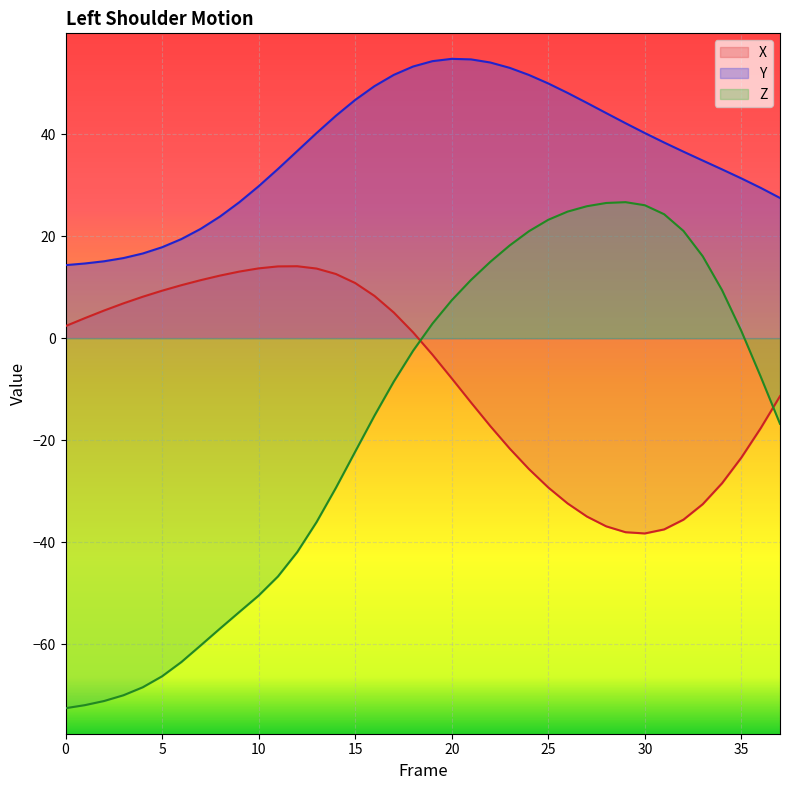

What is the value of the X point at the 13th from the left?

14.1